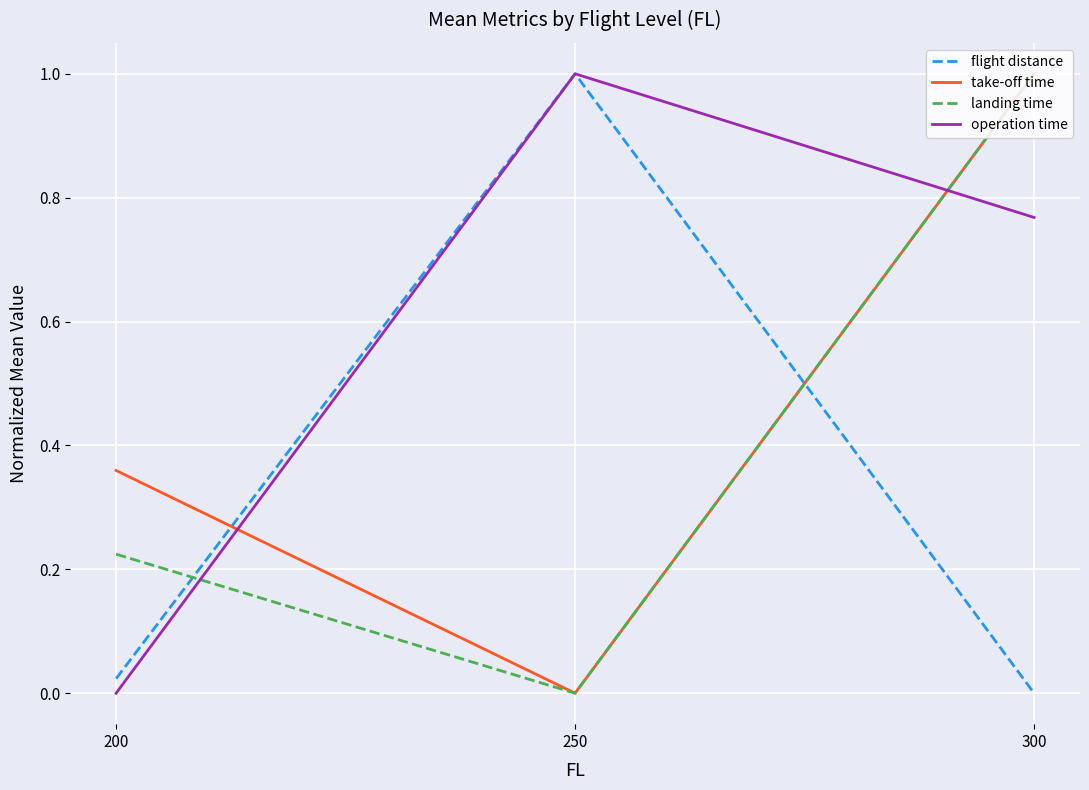

What is the total value across all series at 250?

2.0